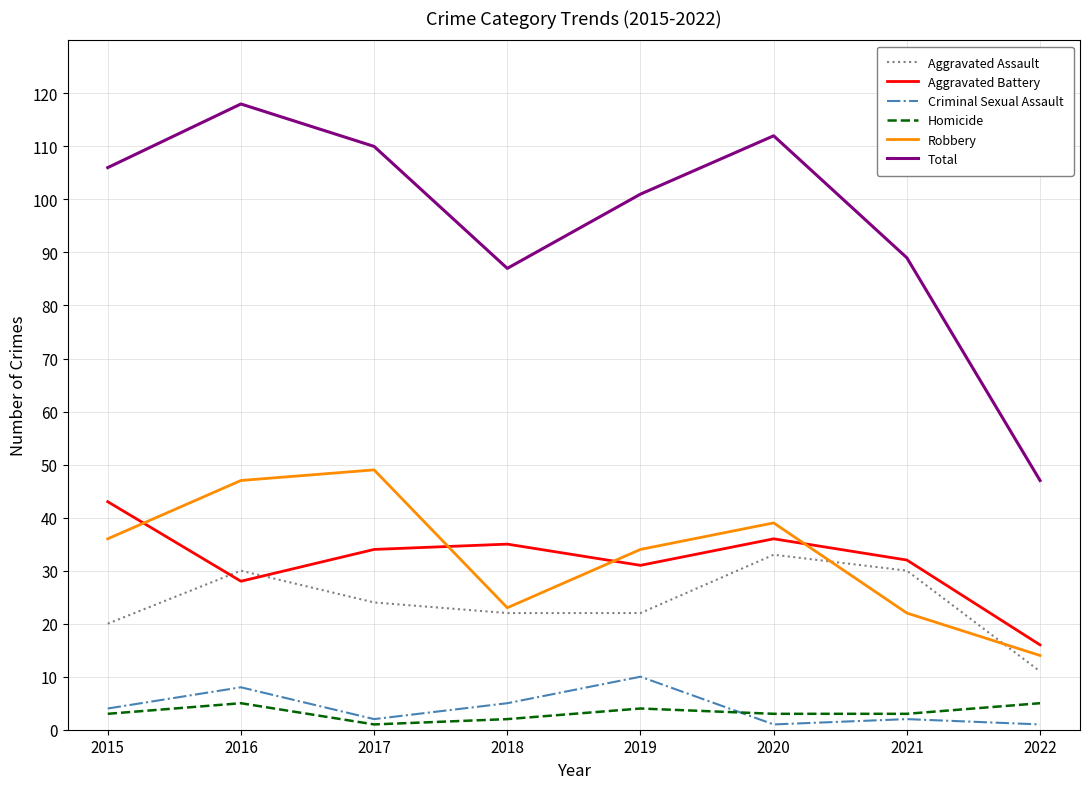

Is it true that Total equals 106 at 2015?

True